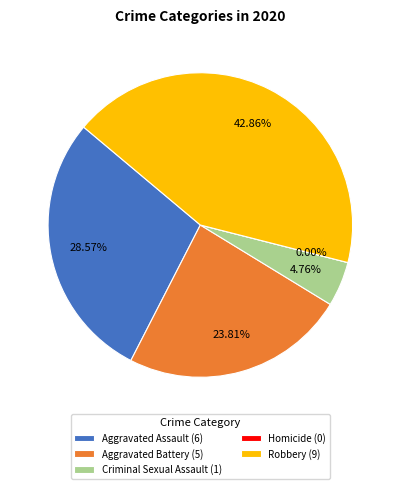

What is the change in value from Aggravated Assault to Criminal Sexual Assault?

-5